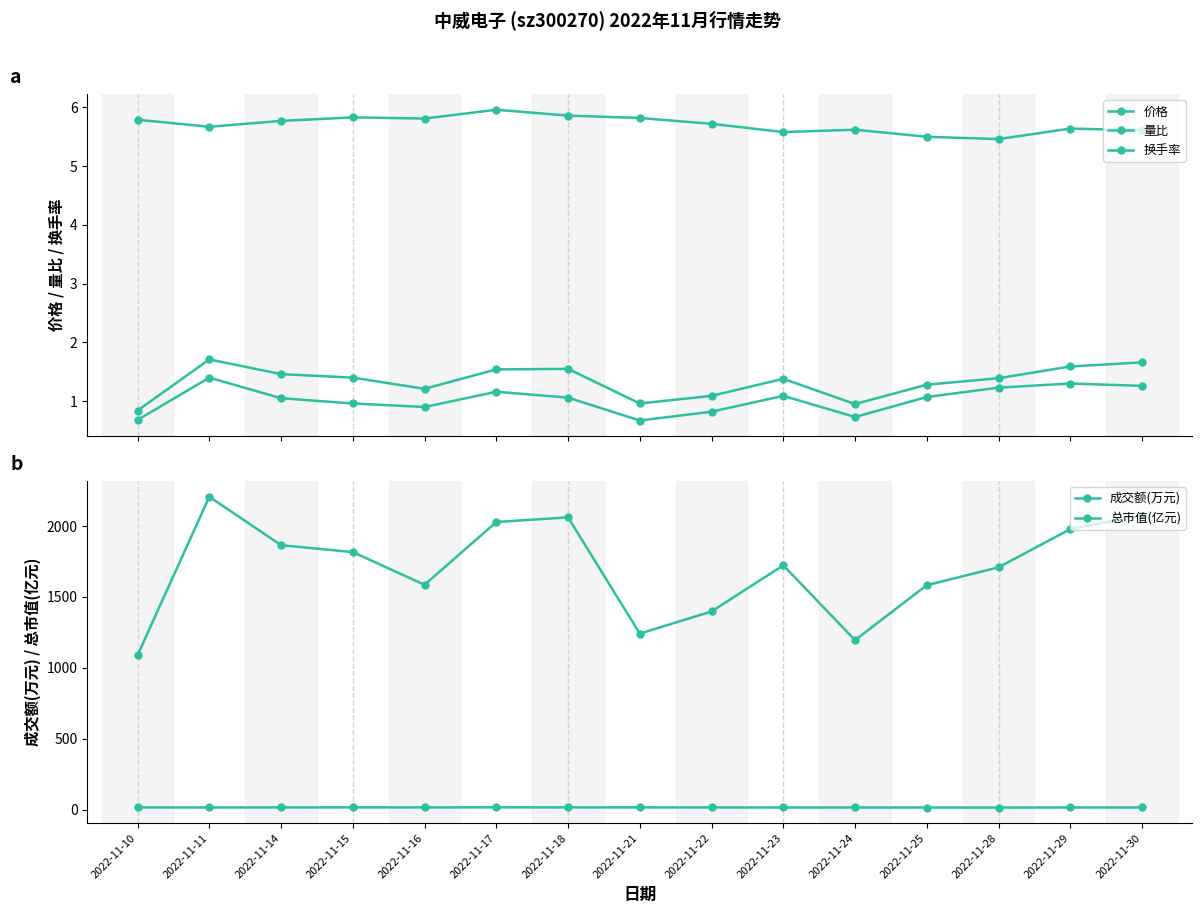

Does the chart display data point markers on the line(s)?

Yes